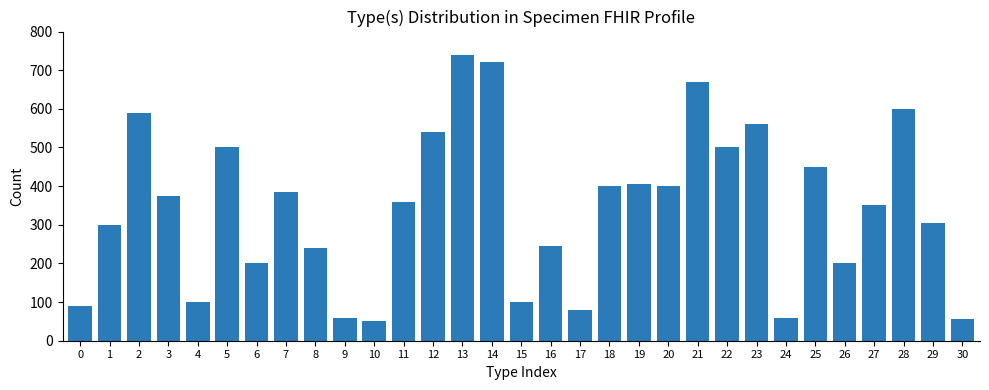

The chart shows a value of 240 at 8. True or false?

True